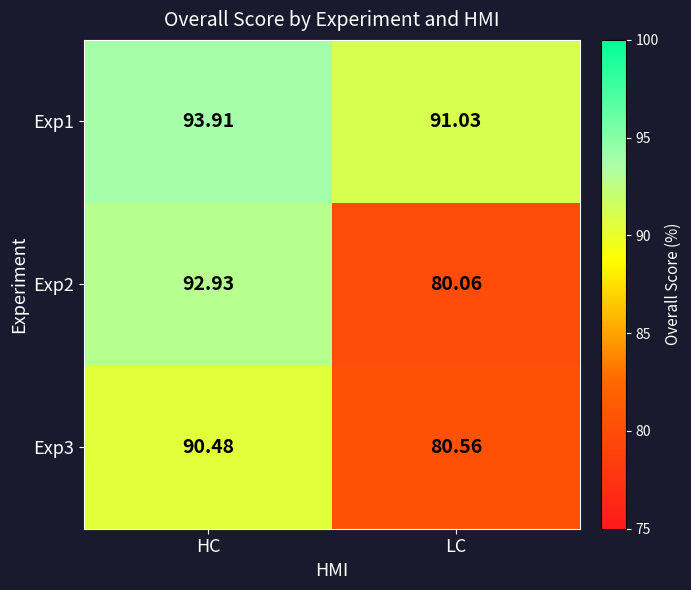

What is the difference between the highest and lowest values at LC?

11.0